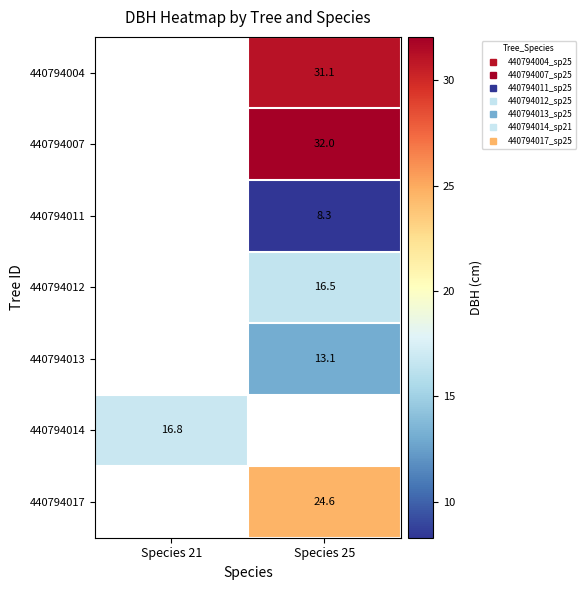

At which label does 440794017 first exceed 24?

Species 25